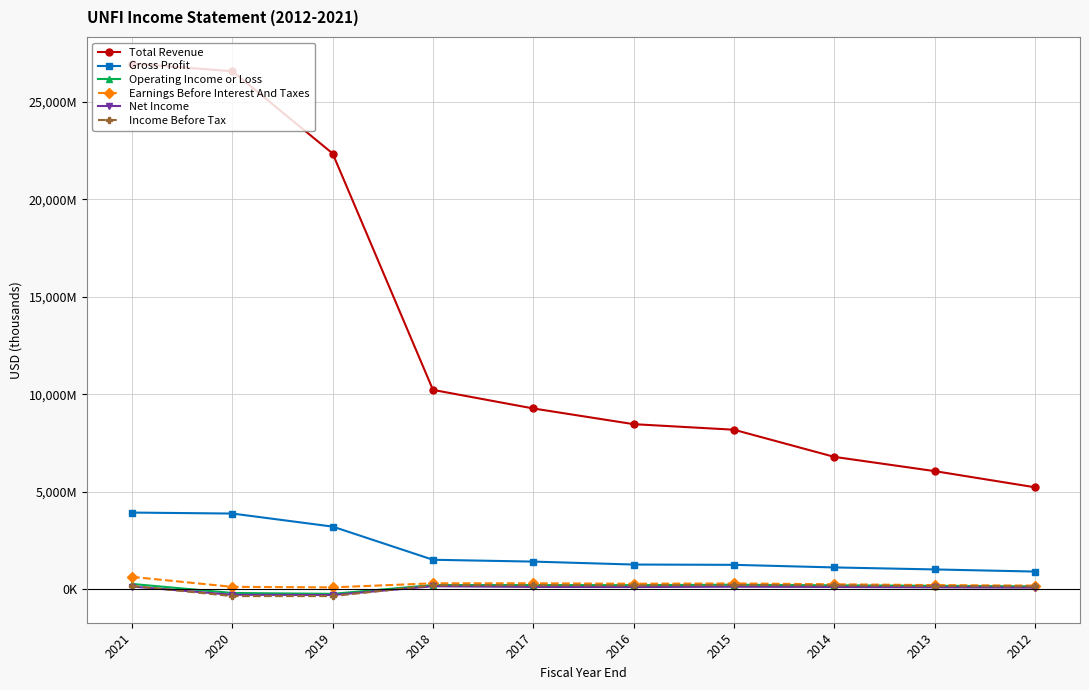

Reading left to right, list all the values displayed in this chart.

Total Revenue: 26950000	26559000	22341000	10226700	9274500	8470300	8185000	6794400	6064400	5236000
Gross Profit: 3939000	3889000	3220000	1520000	1426500	1275200	1260500	1127600	1025100	916000
Operating Income or Loss: 281000	-182000	-226000	224500	223600	219900	242000	210800	185500	155200
Earnings Before Interest And Taxes: 643000	132900	105200	314100	315200	291300	308100	263900	222400	195100
Net Income: 149000	-274000	-285000	162800	128700	123200	138700	125500	107900	91300
Income Before Tax: 183000	-342000	-341000	210000	212000	204000	229800	207400	174100	150800